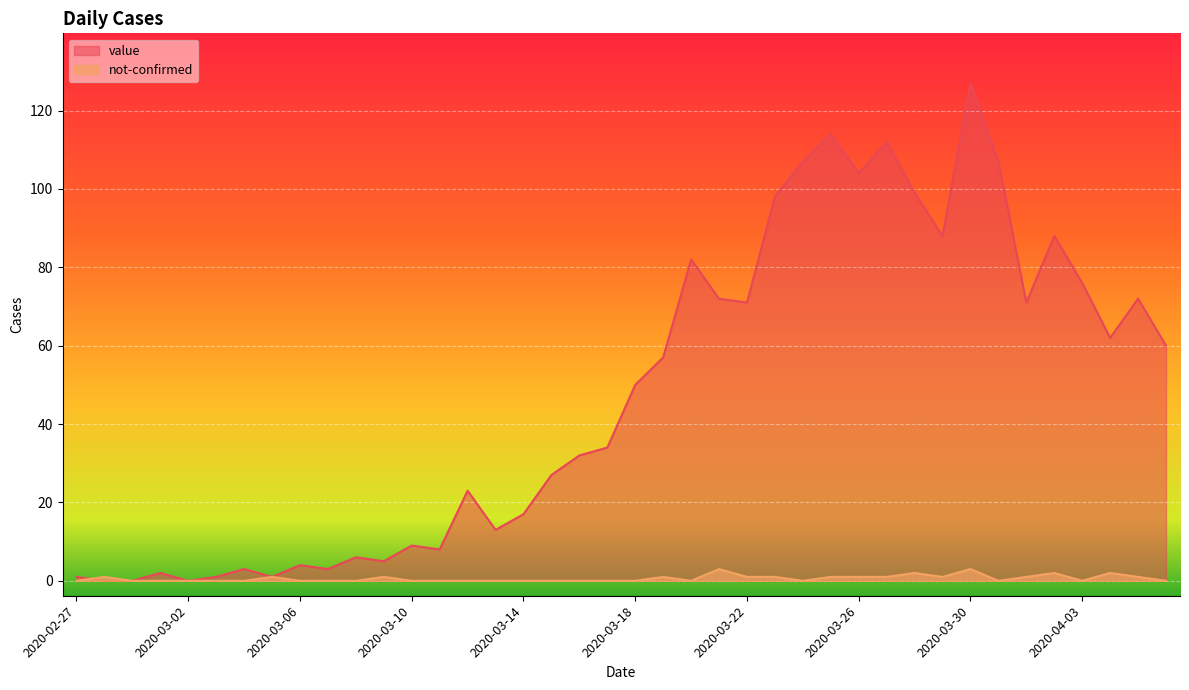

How many data points in value are above 50?

19